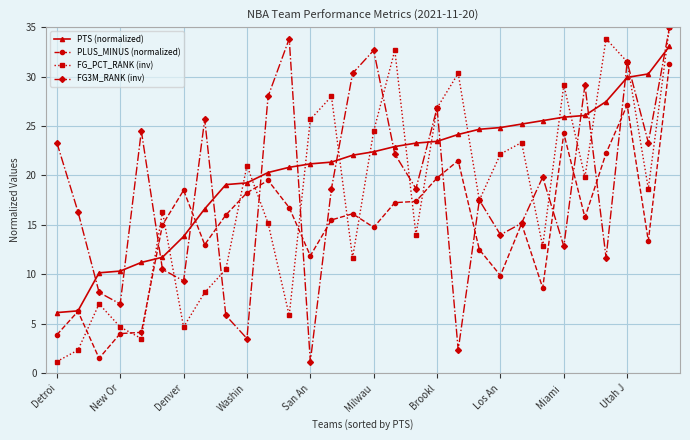

True or false: PTS (normalized) and FG_PCT_RANK (inv) intersect in this chart.

True